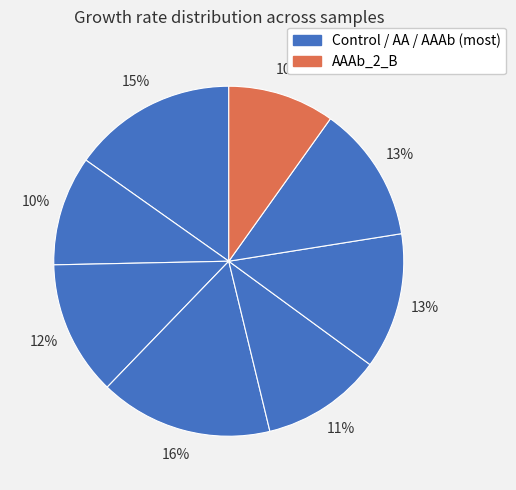

How many slices are in this pie chart?

8